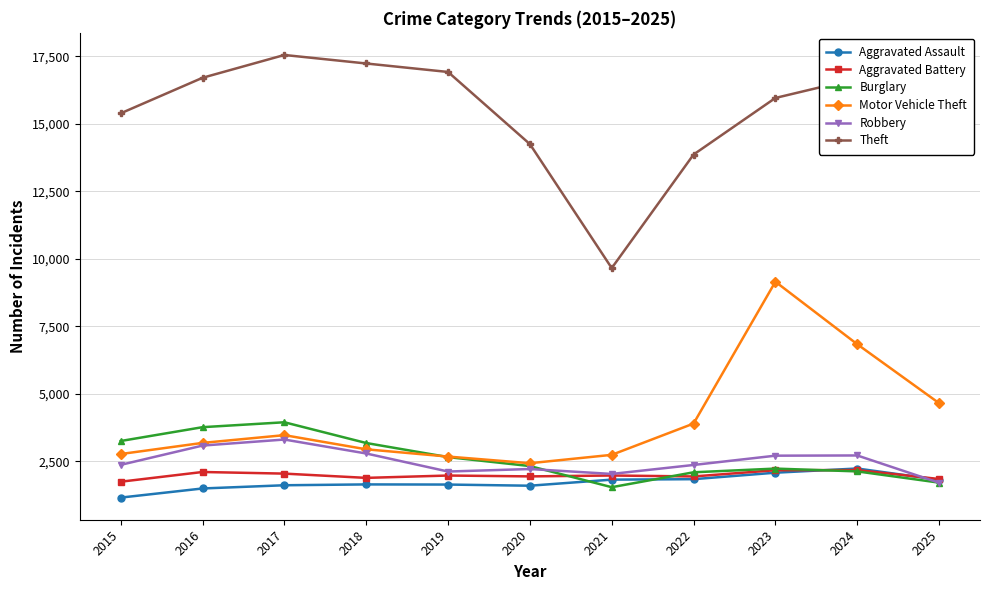

What is the average value of the Robbery series?

2498